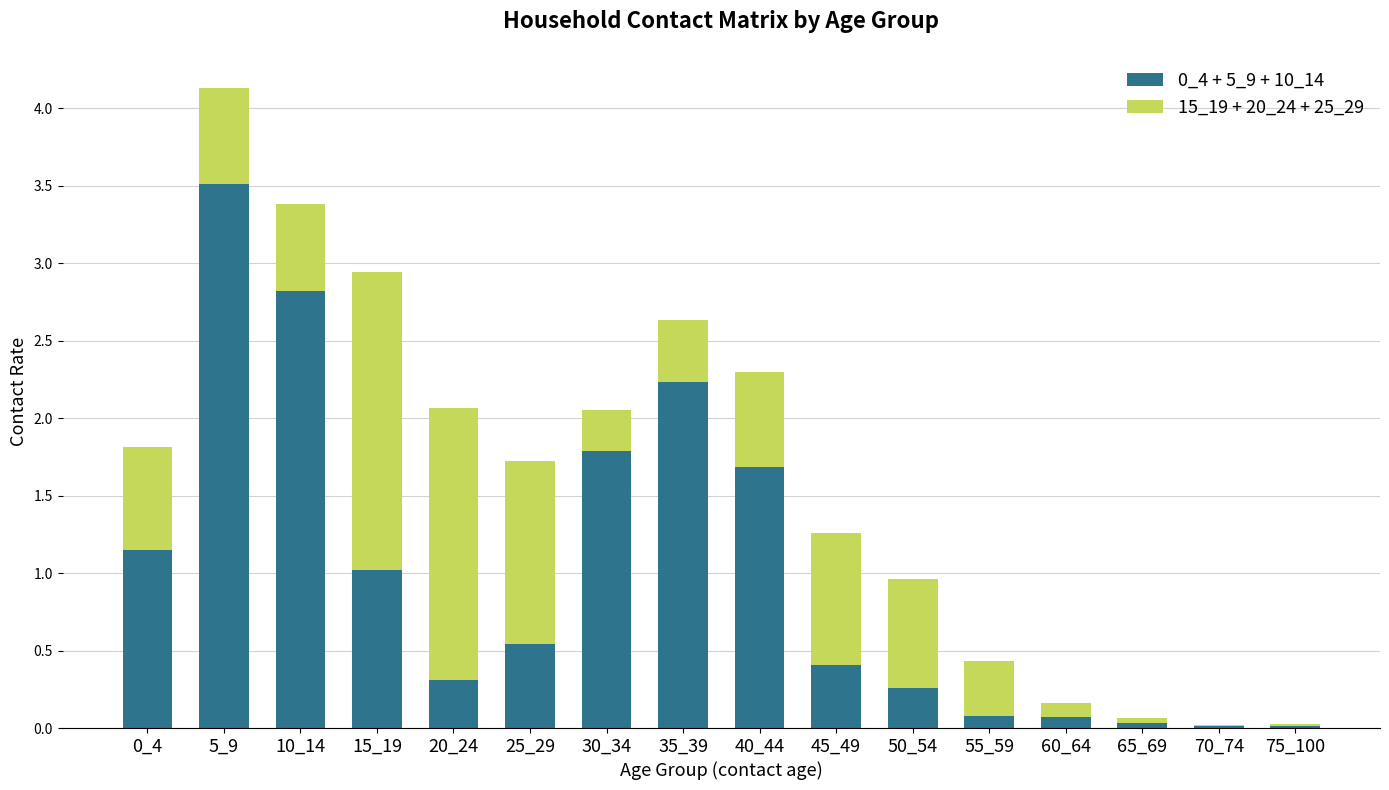

How many data points does each series have?

16